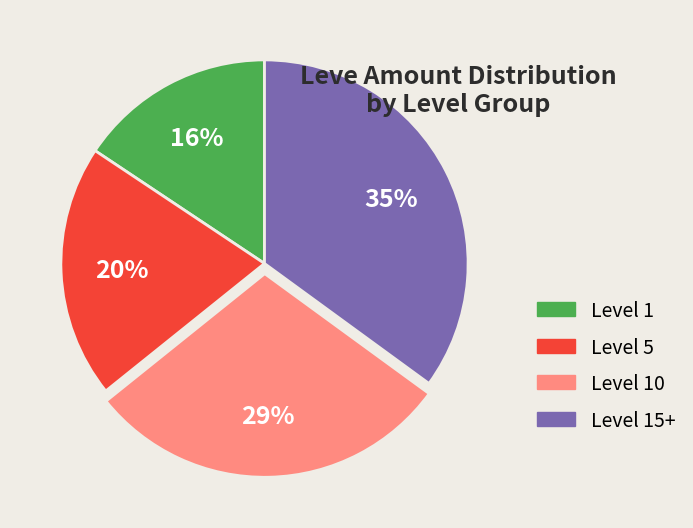

What is the ratio of the value at Level 15+ to the value at Level 10?

1.2